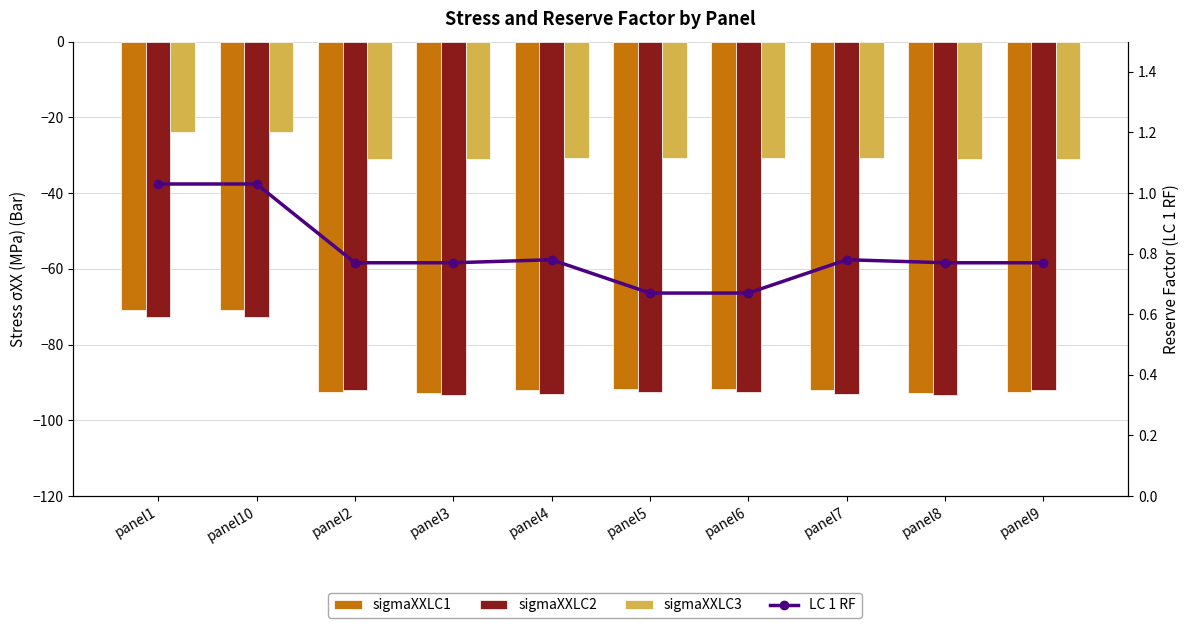

Reading left to right, what are all the values shown in this chart?

sigmaXXLC1: panel1=-71.0	panel10=-71.0	panel2=-92.6	panel3=-92.7	panel4=-92.1	panel5=-91.6	panel6=-91.6	panel7=-92.1	panel8=-92.7	panel9=-92.6
sigmaXXLC2: panel1=-72.6	panel10=-72.6	panel2=-91.9	panel3=-93.3	panel4=-93.1	panel5=-92.6	panel6=-92.6	panel7=-93.1	panel8=-93.3	panel9=-91.9
sigmaXXLC3: panel1=-23.7	panel10=-23.7	panel2=-31.0	panel3=-31.0	panel4=-30.8	panel5=-30.6	panel6=-30.6	panel7=-30.8	panel8=-31.0	panel9=-31.0
LC 1 RF: panel1=1.0	panel10=1.0	panel2=0.8	panel3=0.8	panel4=0.8	panel5=0.7	panel6=0.7	panel7=0.8	panel8=0.8	panel9=0.8